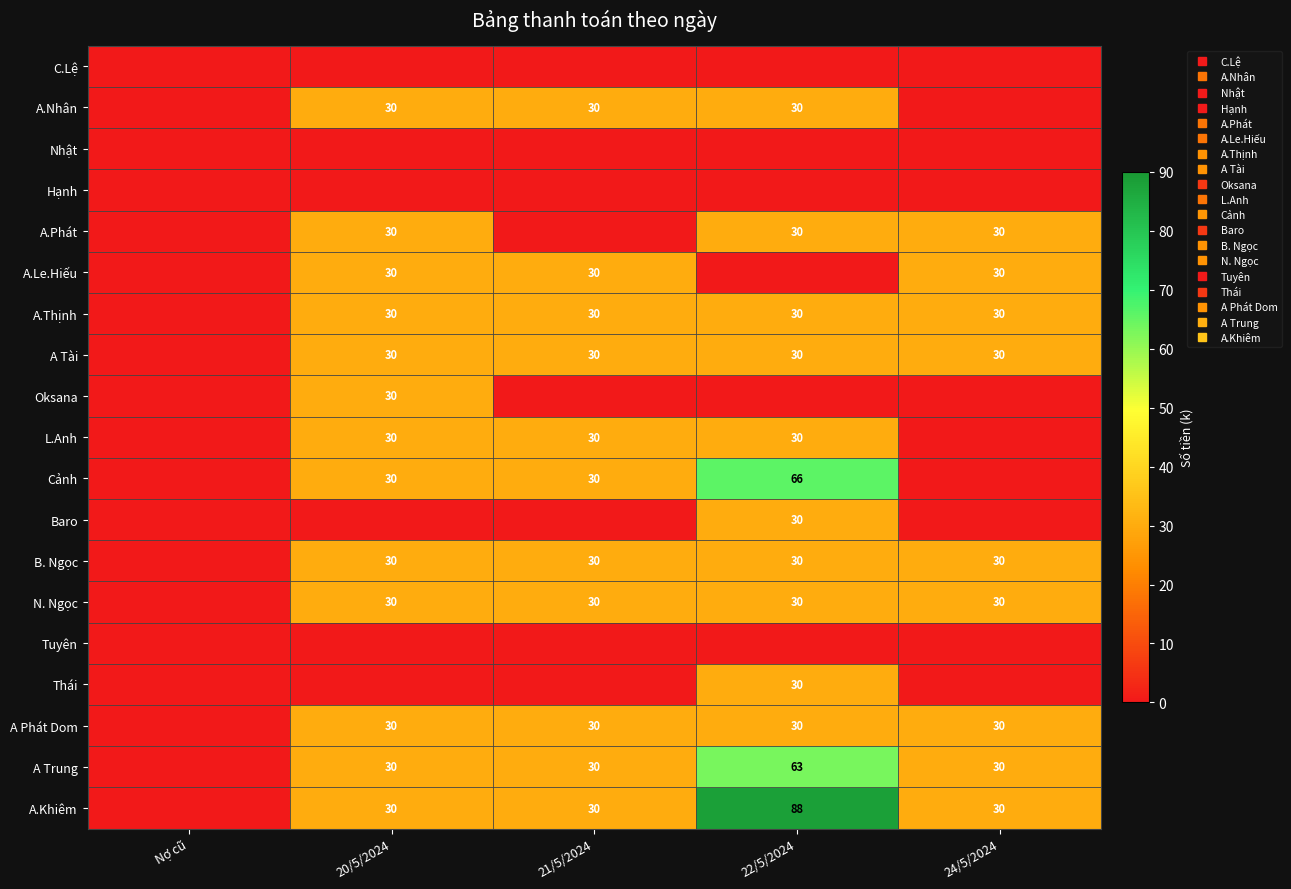

List the series in order of their peak value, highest first.

A.Khiêm, Cảnh, A Trung, A.Nhân, A.Phát, A.Le.Hiếu, A.Thịnh, A Tài, Oksana, L.Anh, Baro, B. Ngọc, N. Ngọc, Thái, A Phát Dom, C.Lệ, Nhật, Hạnh, Tuyên